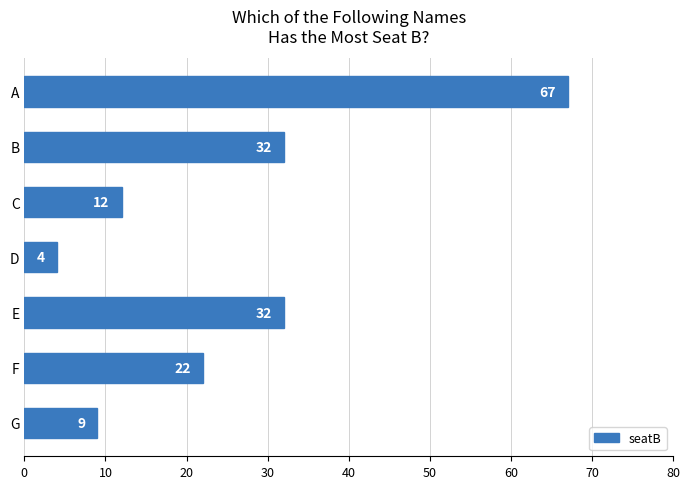

What is the greatest value displayed?

67